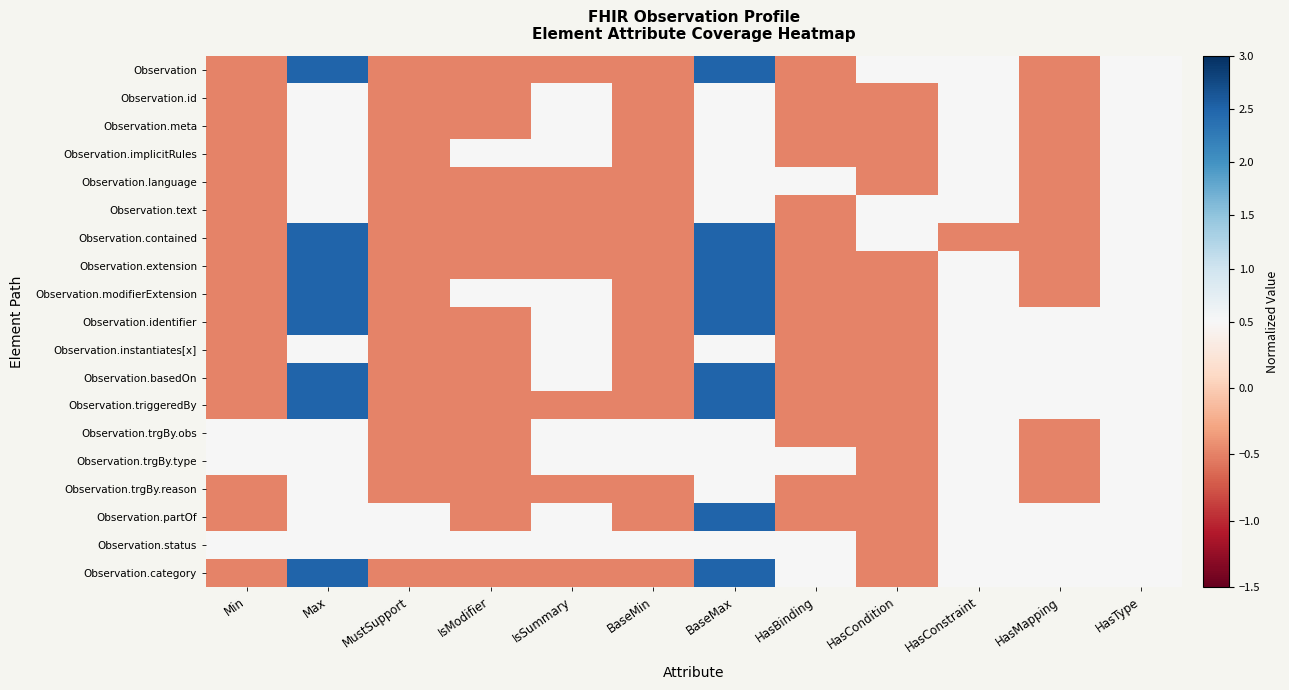

Which label corresponds to the smallest value in the chart?

Min